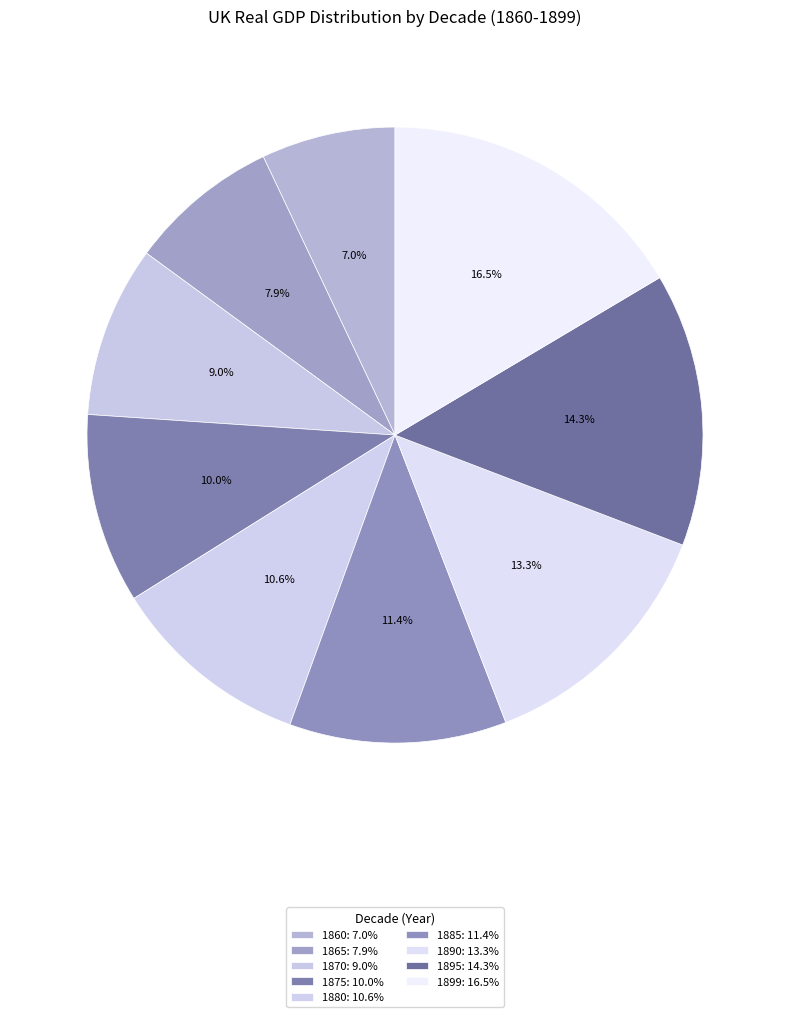

To the nearest percent, what percentage of the pie is 1865?

8%